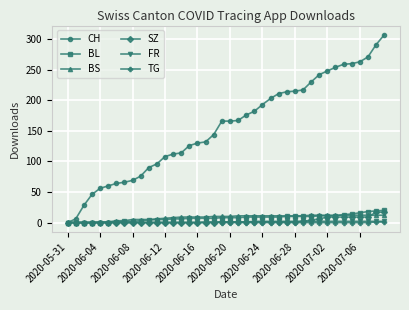

Which series has the widest spread of values?

CH